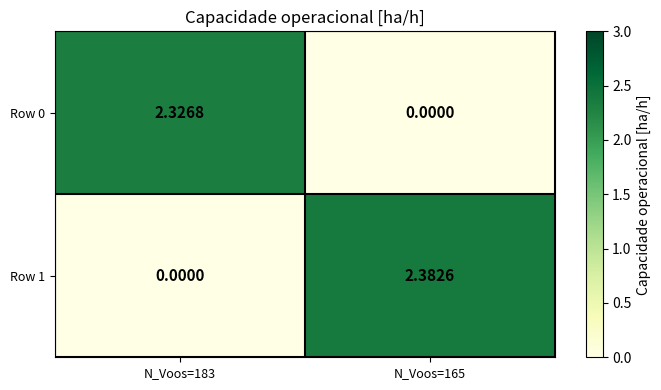

Is the value of Row 0 at N_Voos=183 greater than the value of Row 1 at N_Voos=165?

No